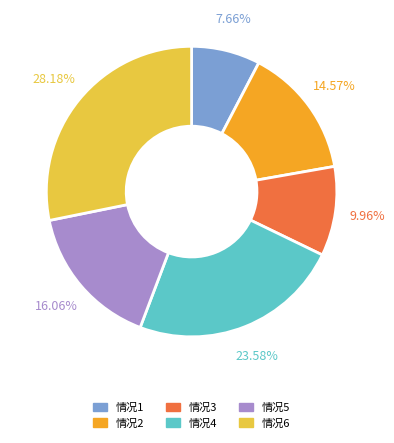

How much of the chart is everything except 情况5?

83.9%